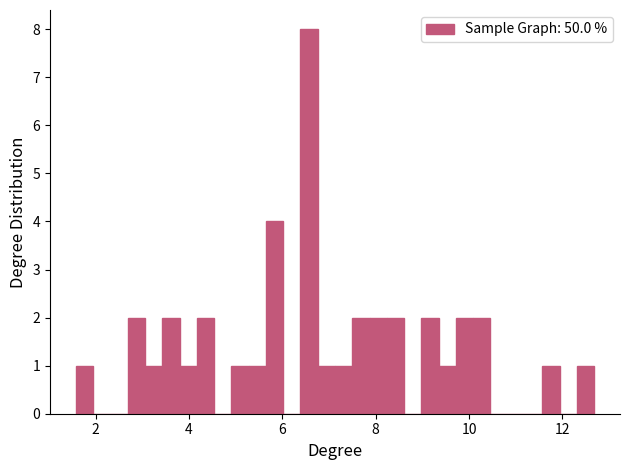

Read against the x-axis, roughly where is the centre of the tallest bar?

6.6